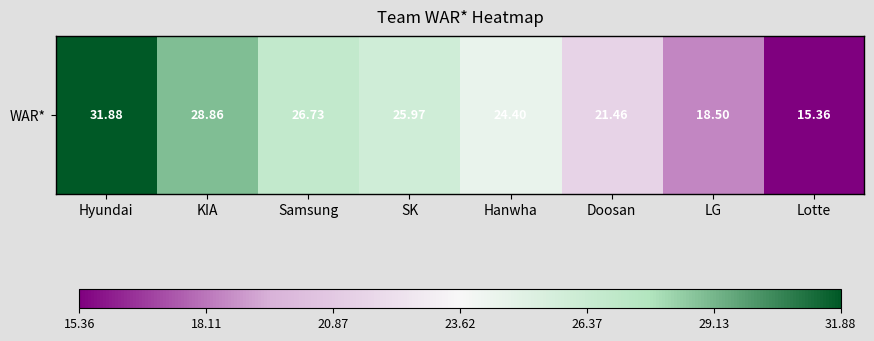

What is the change in value from Samsung to Doosan?

-5.3